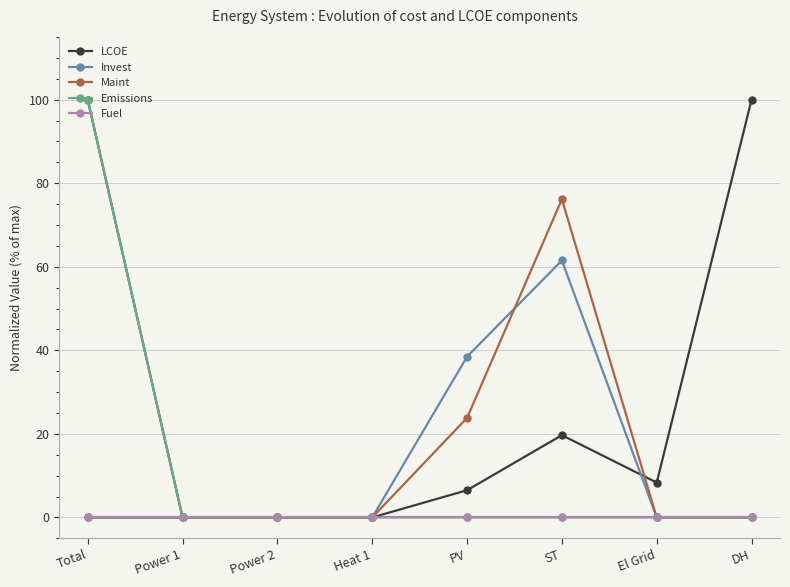

The value of Fuel at ST is 0.0. True or false?

True